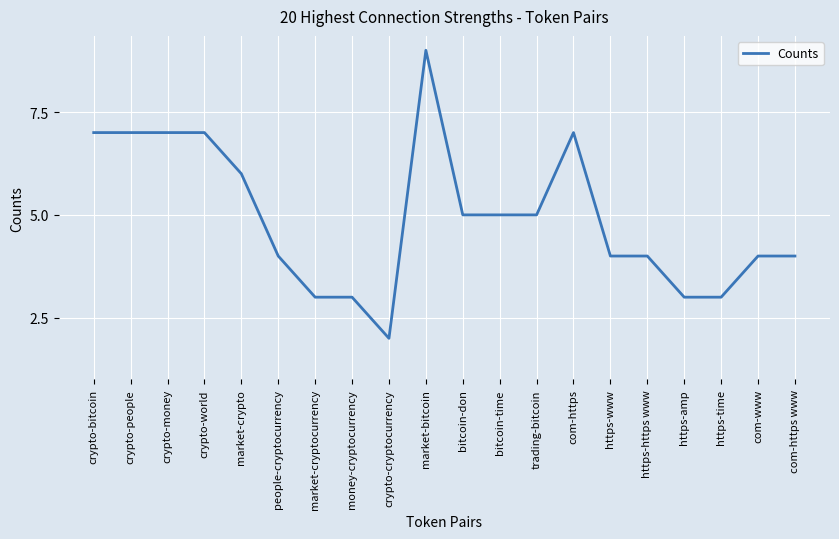

What is the change in value from https-www to https-amp?

-1